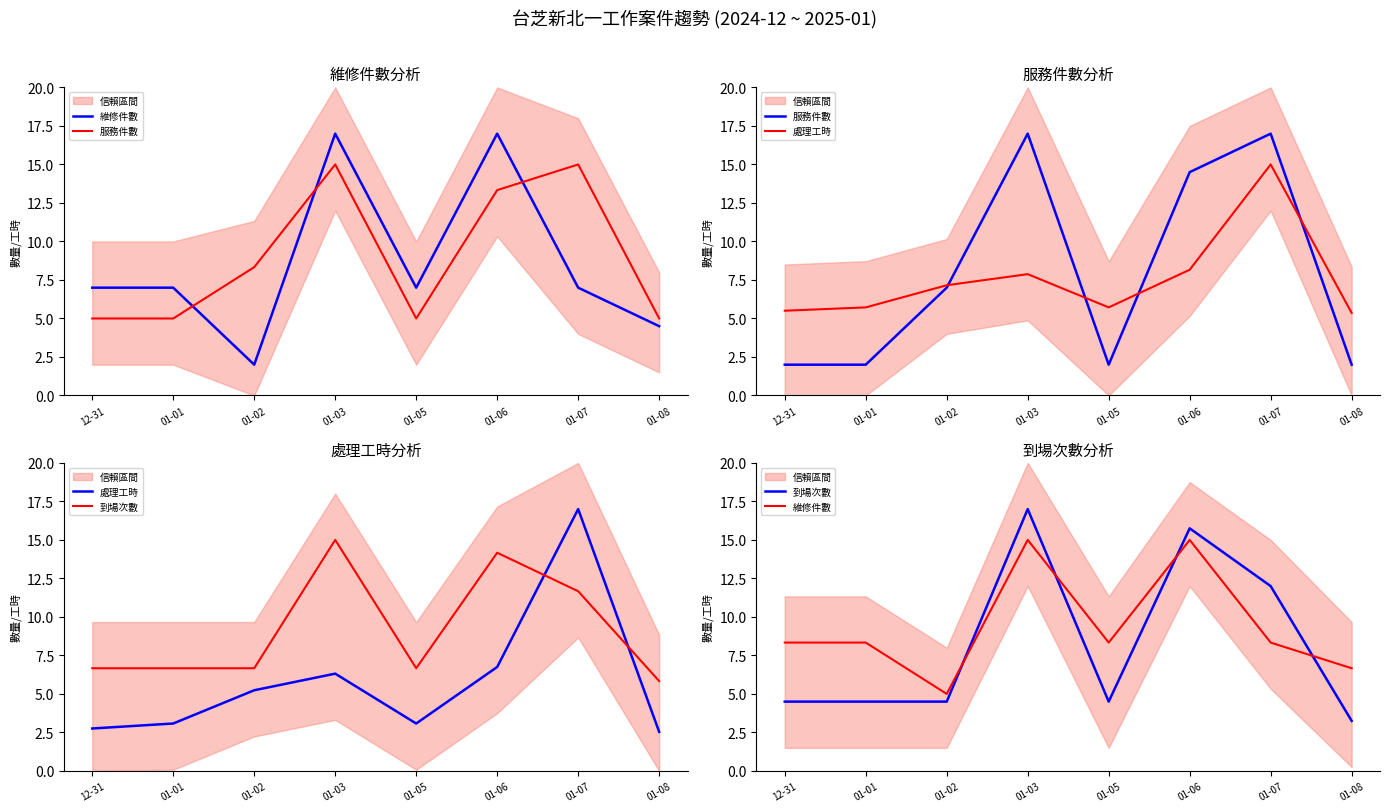

The value of 處理工時 at 01-02 is 5.2. True or false?

True